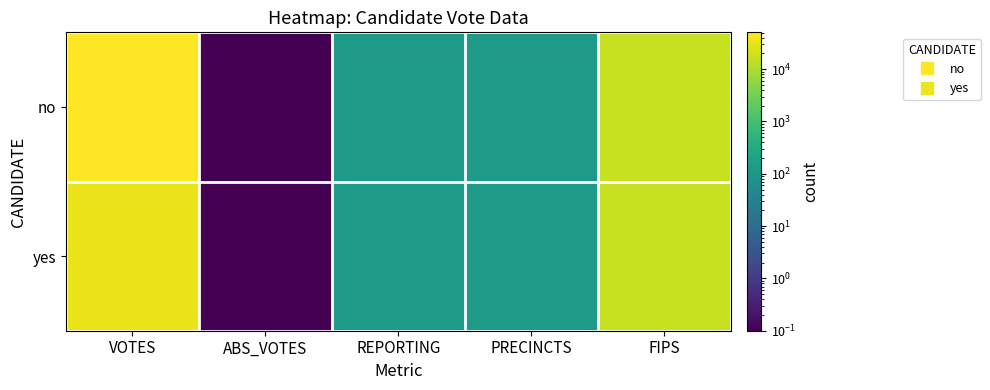

Which label corresponds to the largest value in the chart?

VOTES